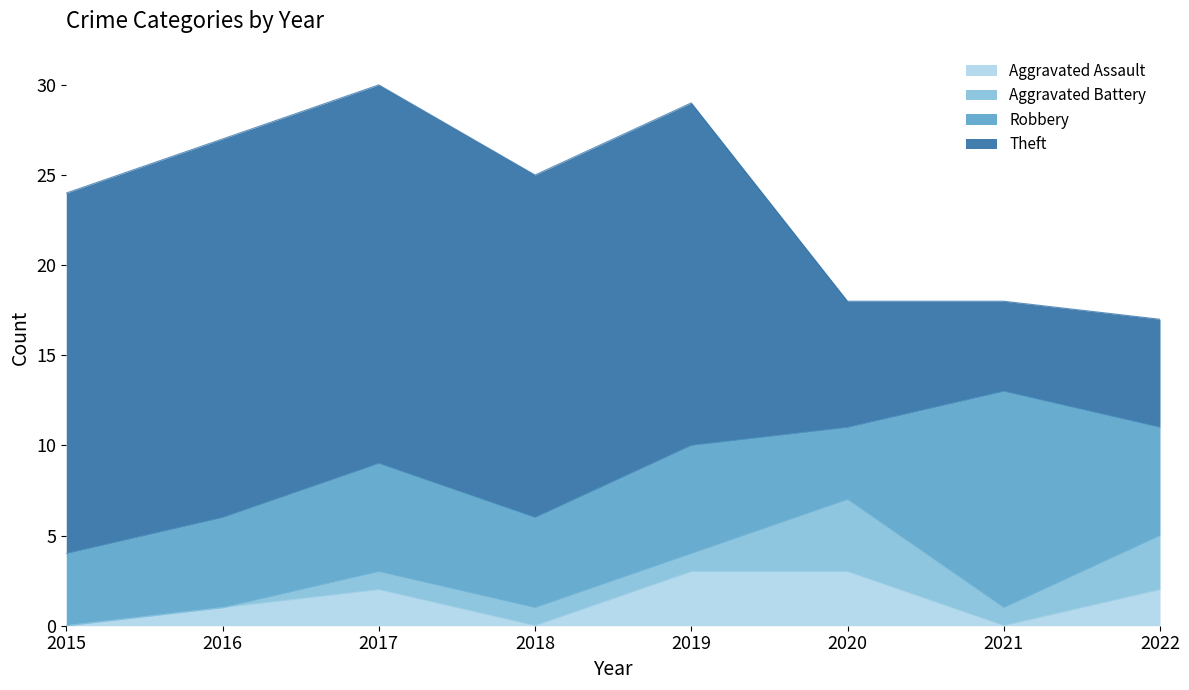

The Aggravated Battery series shows 0 at 2016. True or false?

True